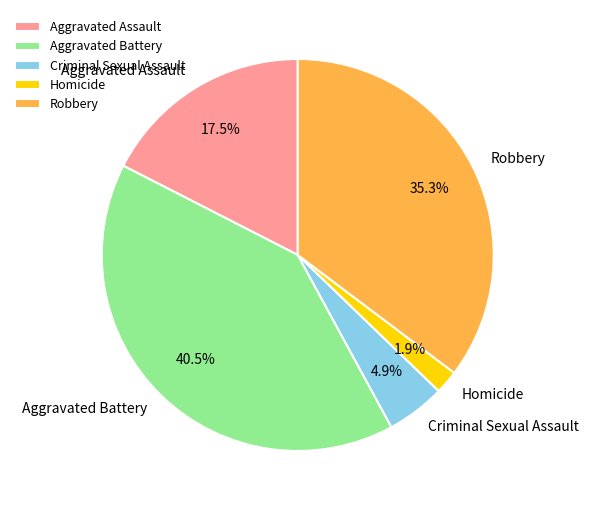

How many segments does this pie chart have?

5